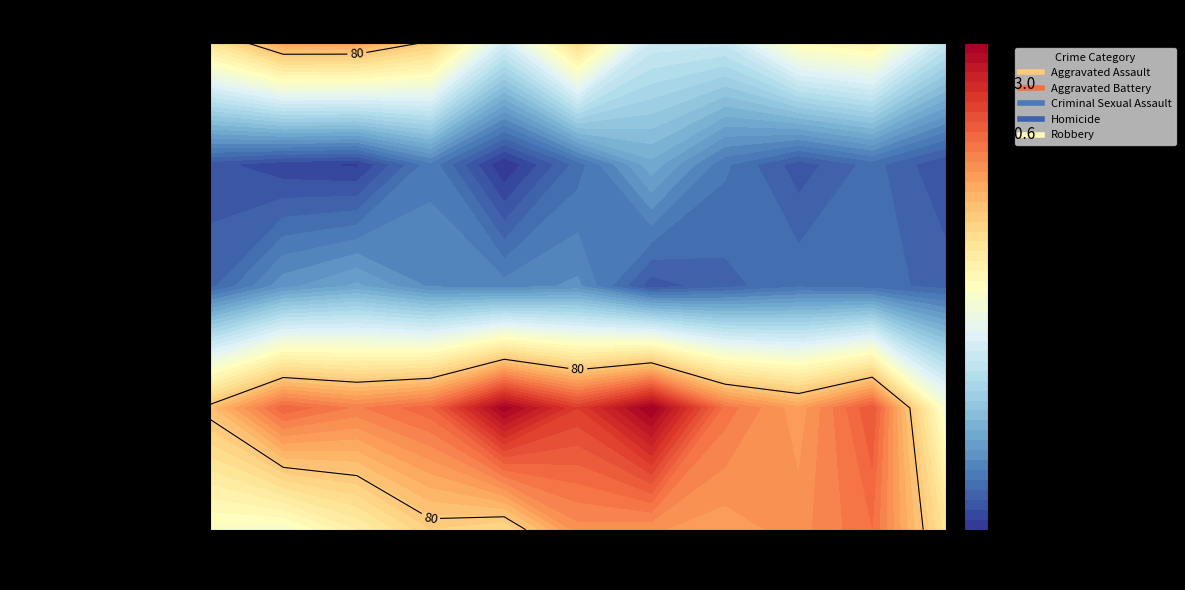

Read the Robbery value at 2020.

75